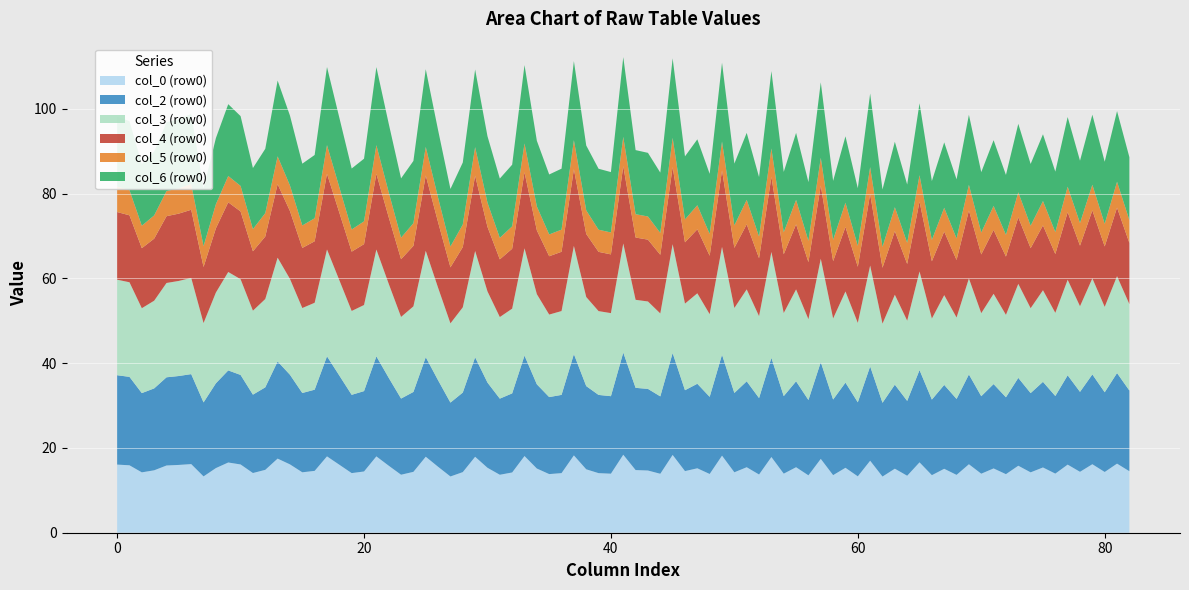

What is the minimum value for col_0 (row0)?

13.3